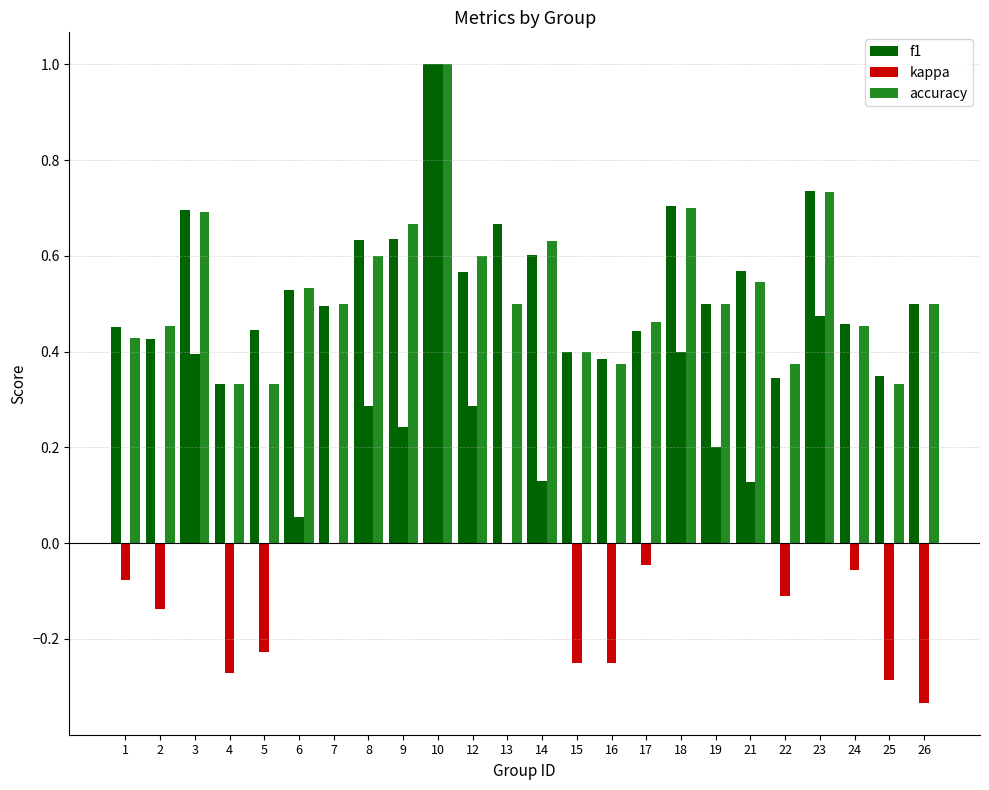

Count the number of categories in the chart.

24